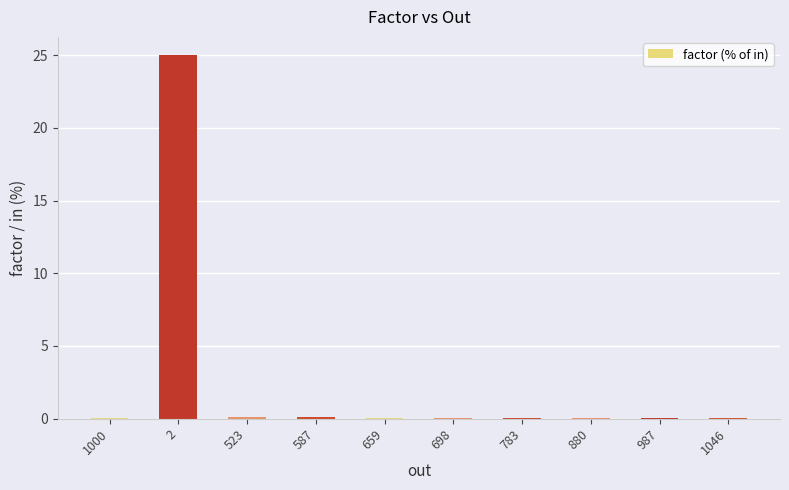

The chart shows a value of 0.1 at 698. True or false?

True